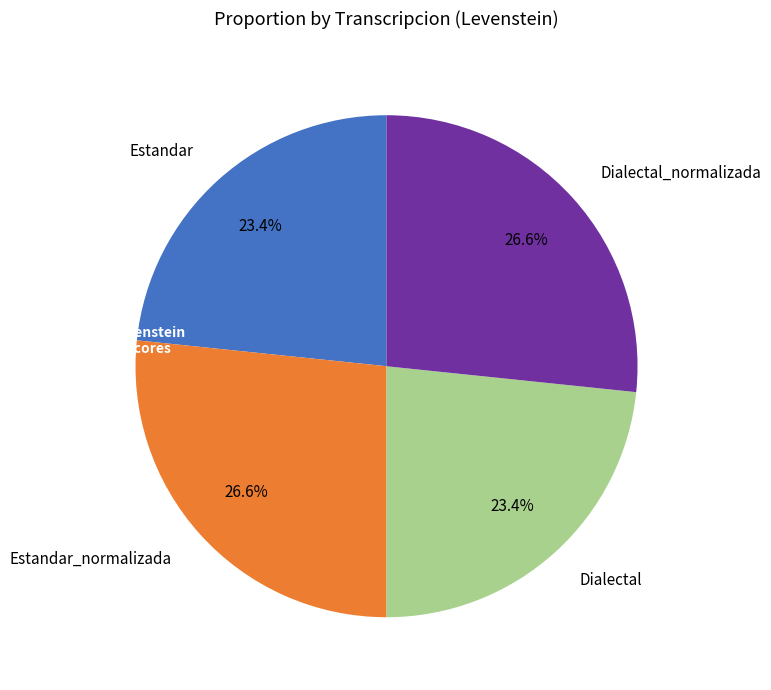

What percentage is the Dialectal_normalizada slice, to the nearest percent?

27%